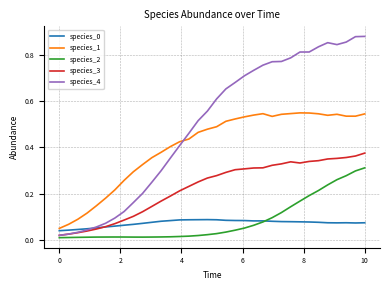

True or false: species_3 and species_1 cross at least once.

False